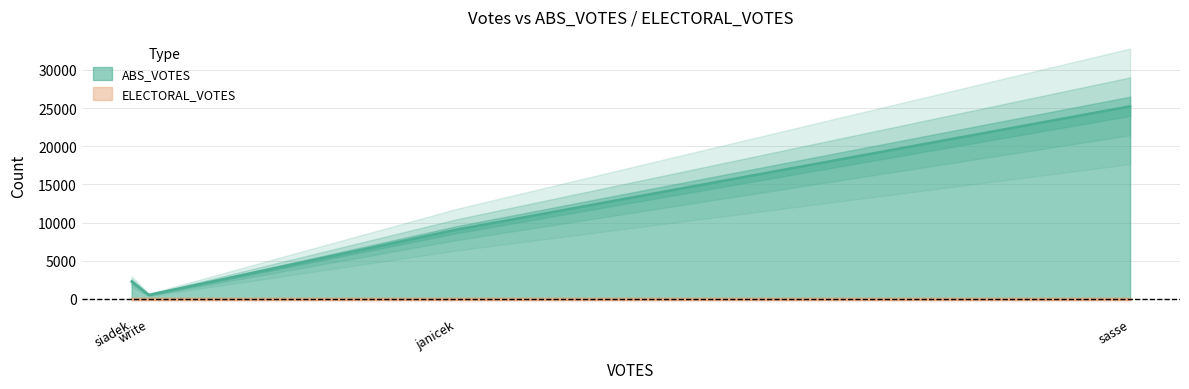

What is the difference between the ABS_VOTES values at siadek-20073794-28-s and janicek-20073020-28-s?

6803